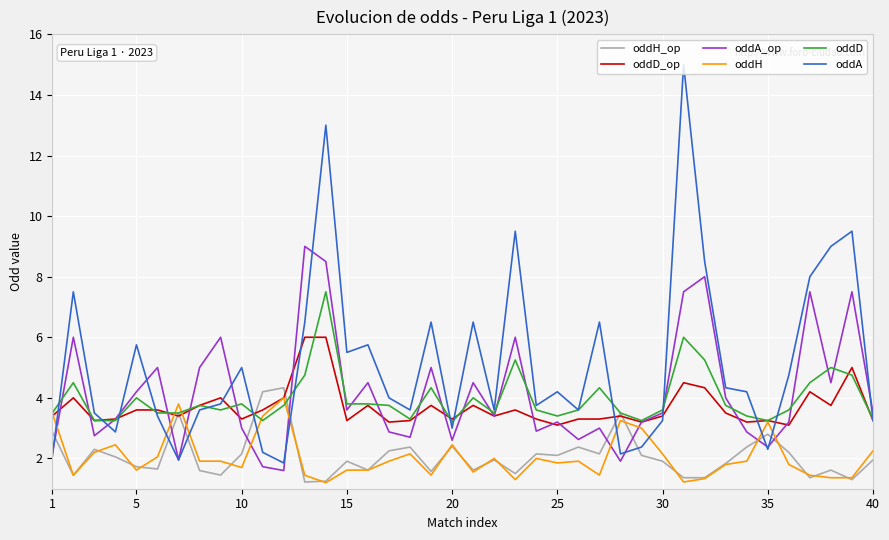

What is the maximum value for oddH?

4.0